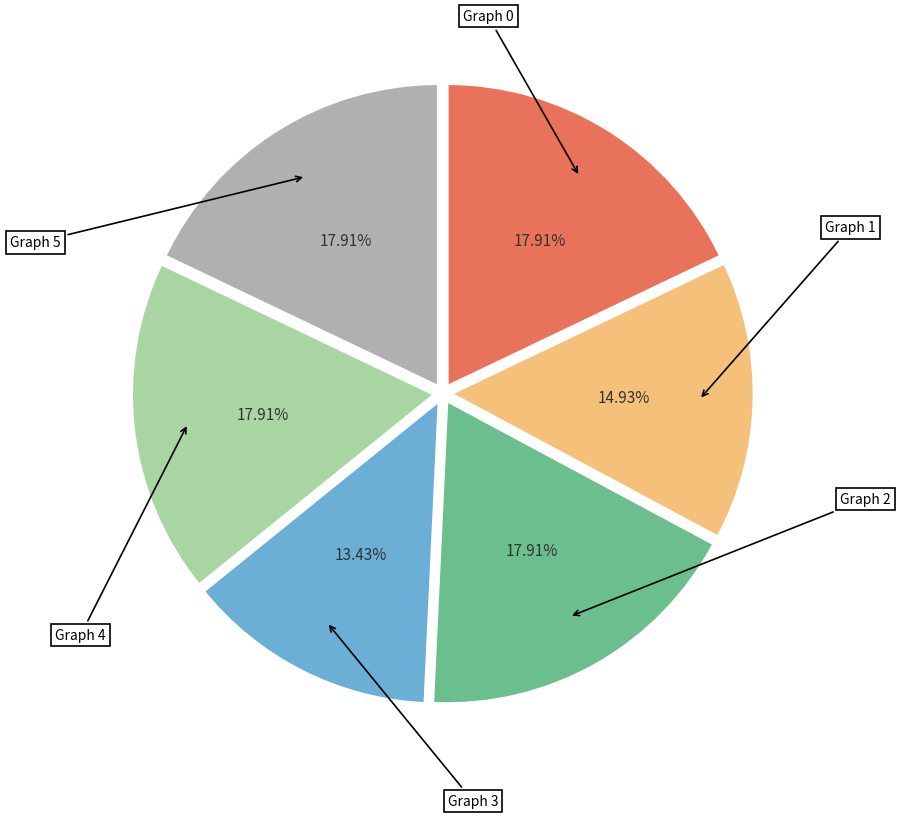

Is there any slice that represents more than half of the pie?

No